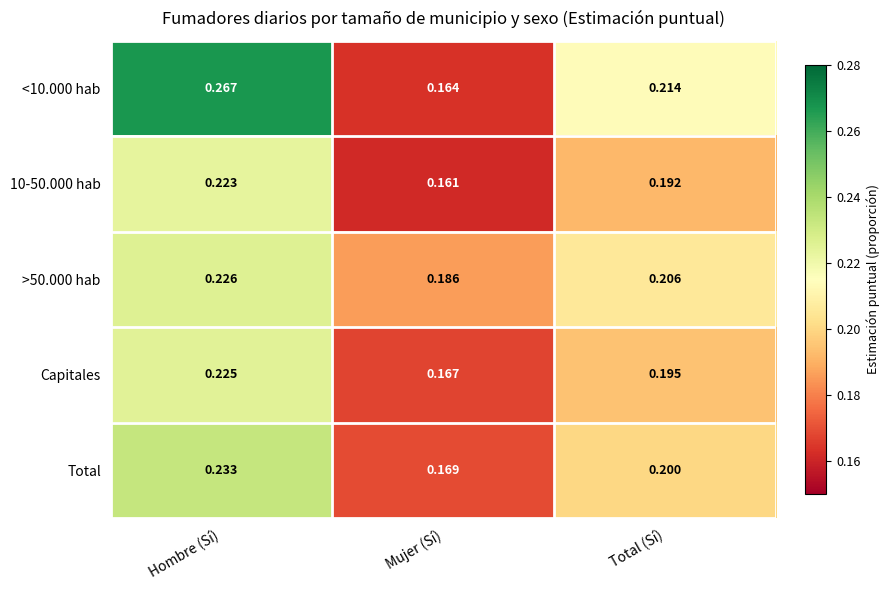

Rank the categories by >50.000 hab value from lowest to highest.

Mujer (Sí), Total (Sí), Hombre (Sí)